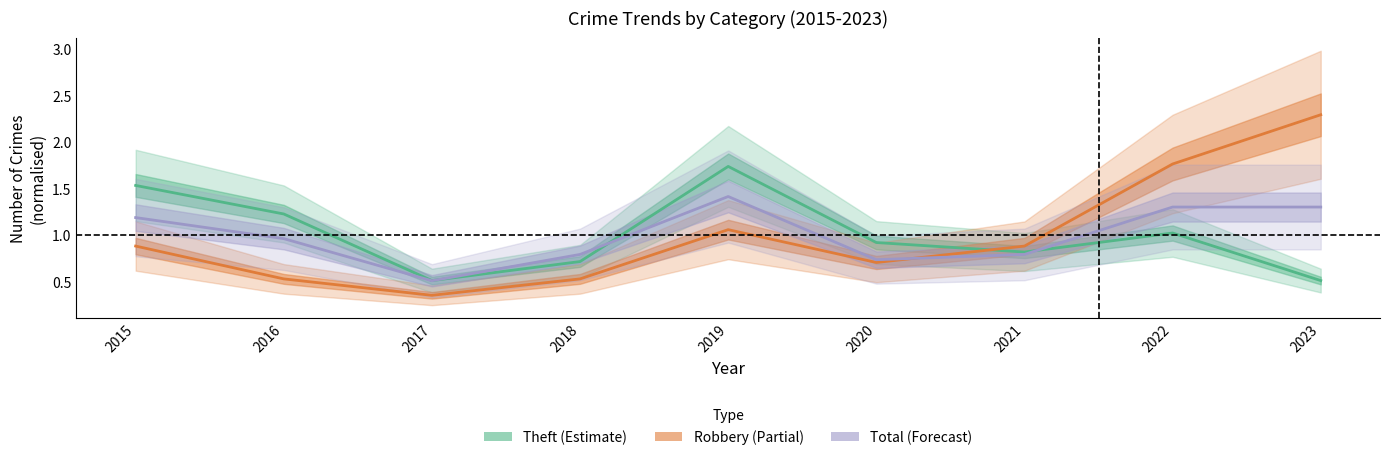

True or false: Theft and Robbery intersect in this chart.

True